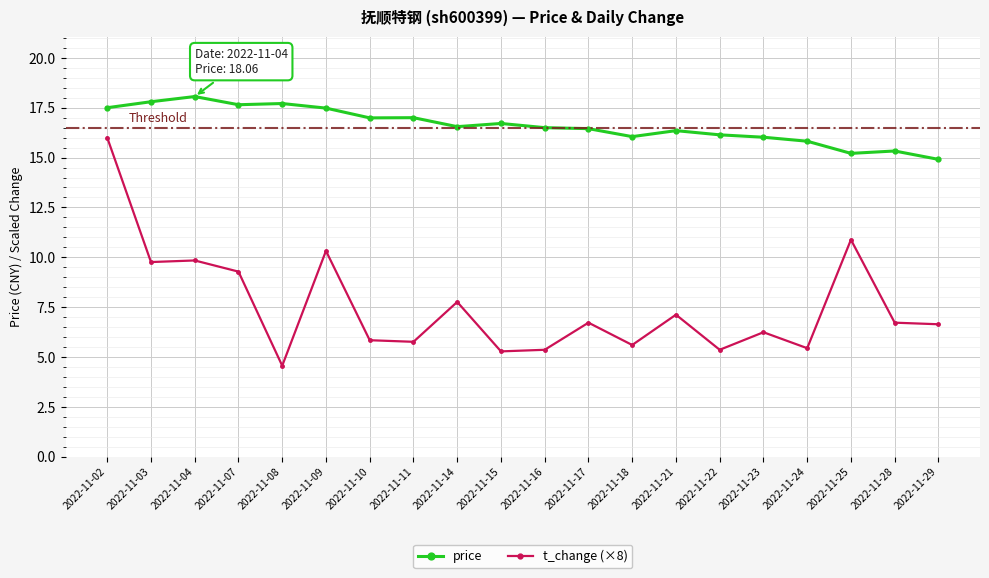

Is it true that price equals 8.9 at 2022-11-14?

False